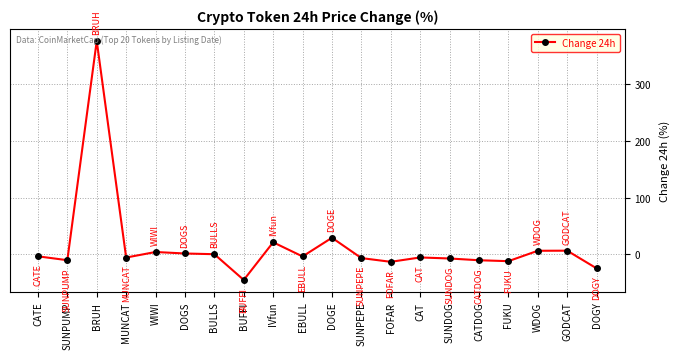

Which has a higher value, IVfun or BULLS?

IVfun